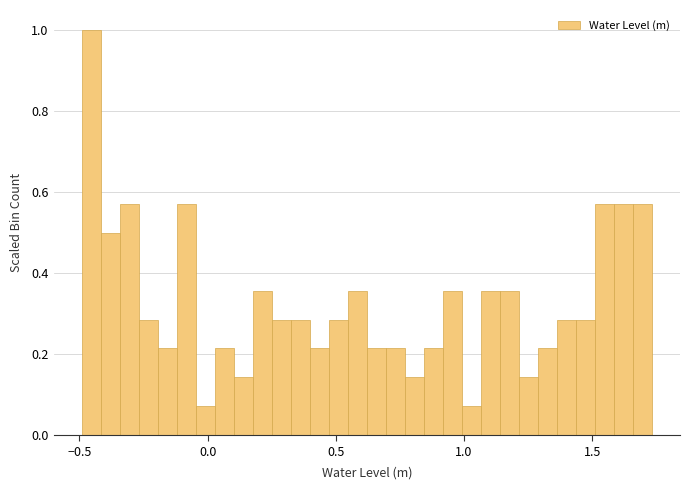

Around what value on the x-axis is the tallest bar? Give the approximate position of its centre, as read against the axis.

-0.45